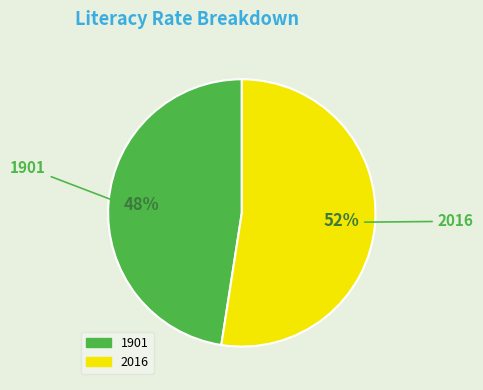

Is there any slice that represents more than half of the pie?

Yes